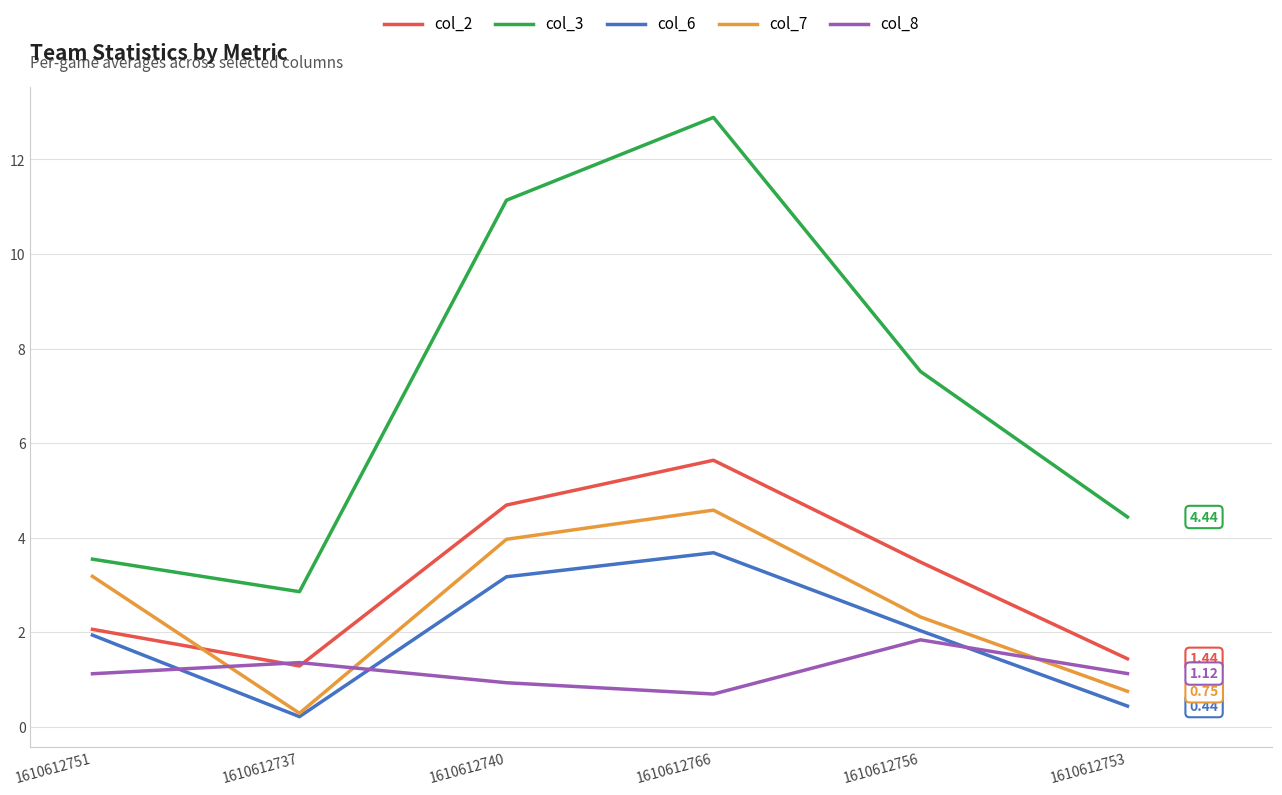

What is the approximate value of col_2 at 1610612756?

3.5